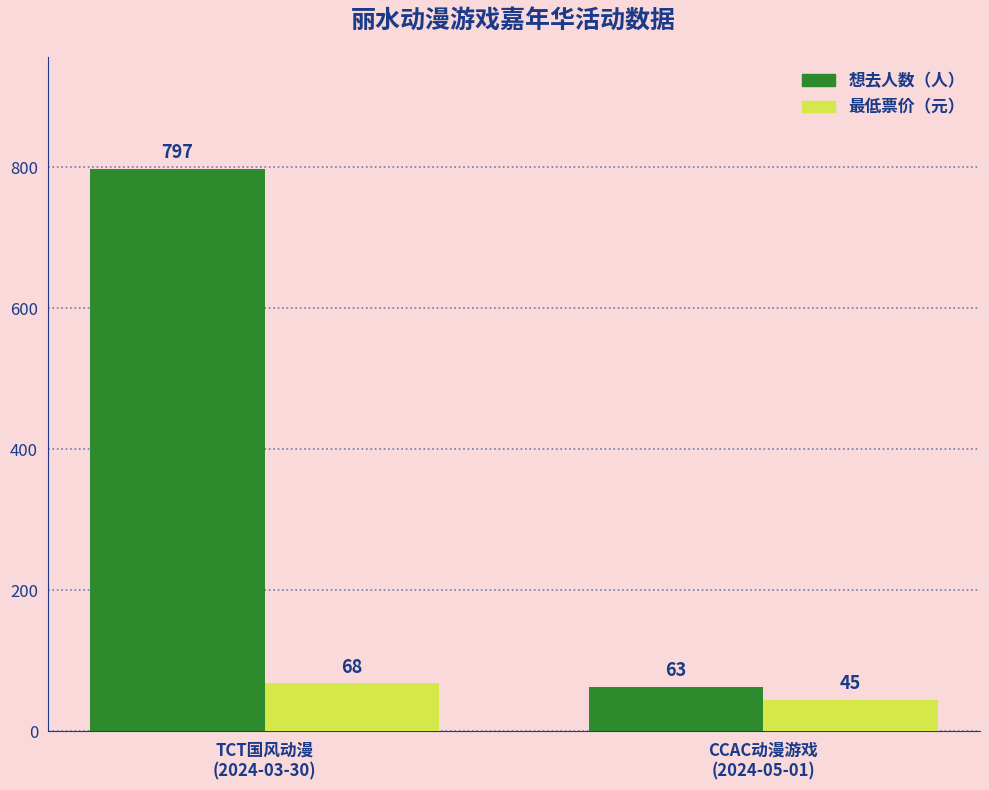

What is the greatest value displayed?

797